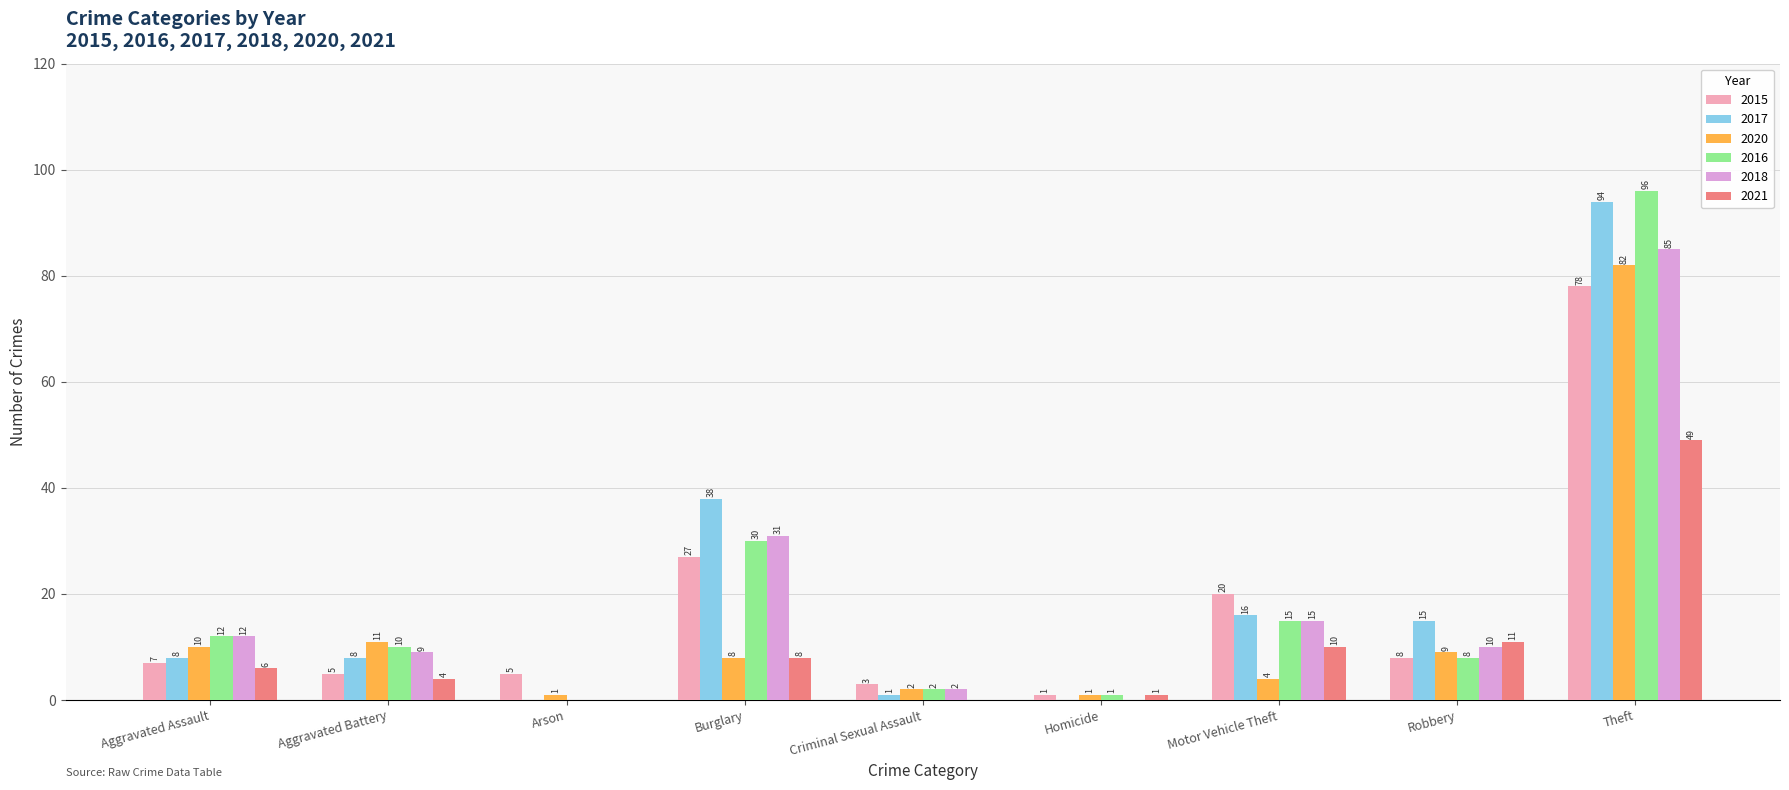

Which series changed the most between Arson and Homicide?

2015